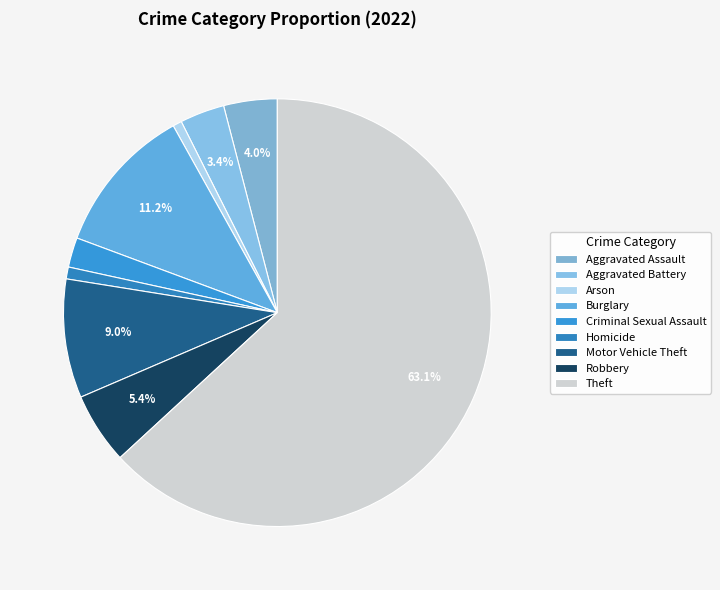

Rank the categories by value from highest to lowest.

Theft, Burglary, Motor Vehicle Theft, Robbery, Aggravated Assault, Aggravated Battery, Criminal Sexual Assault, Homicide, Arson